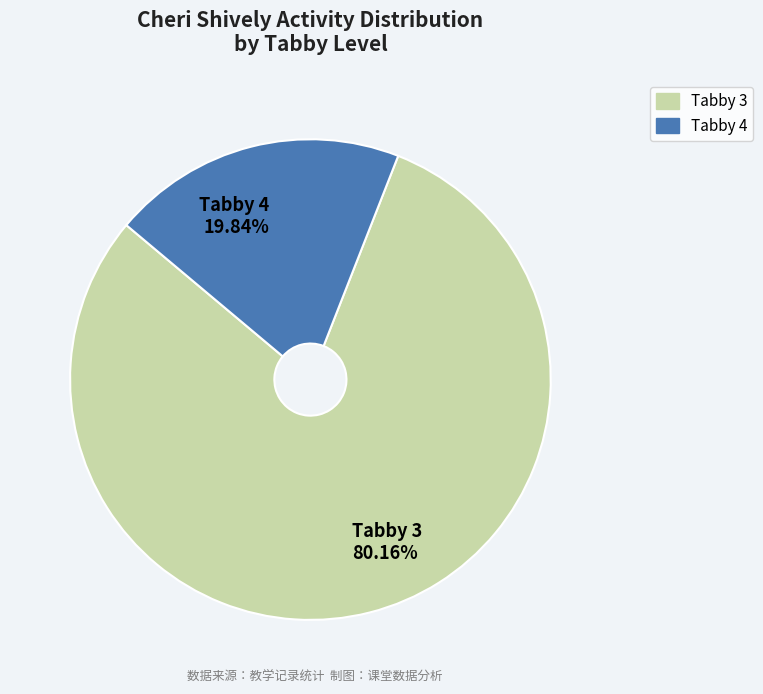

Does any single category account for the majority?

Yes